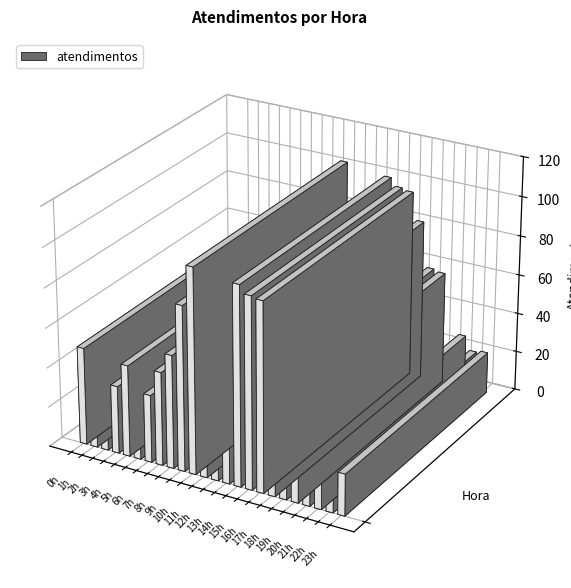

Is it true that the value at 3h is 50?

False